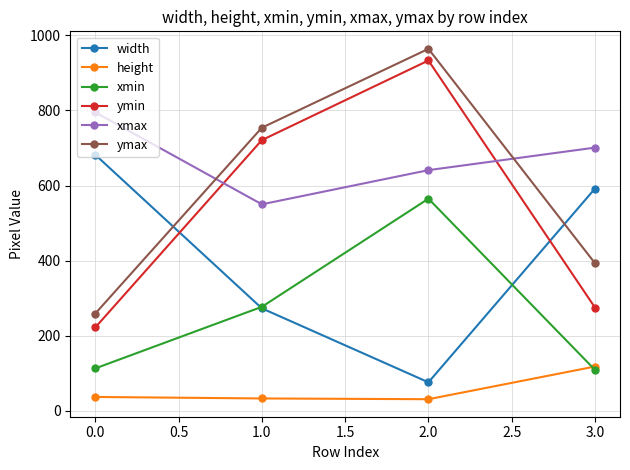

What is the maximum value for width?

682